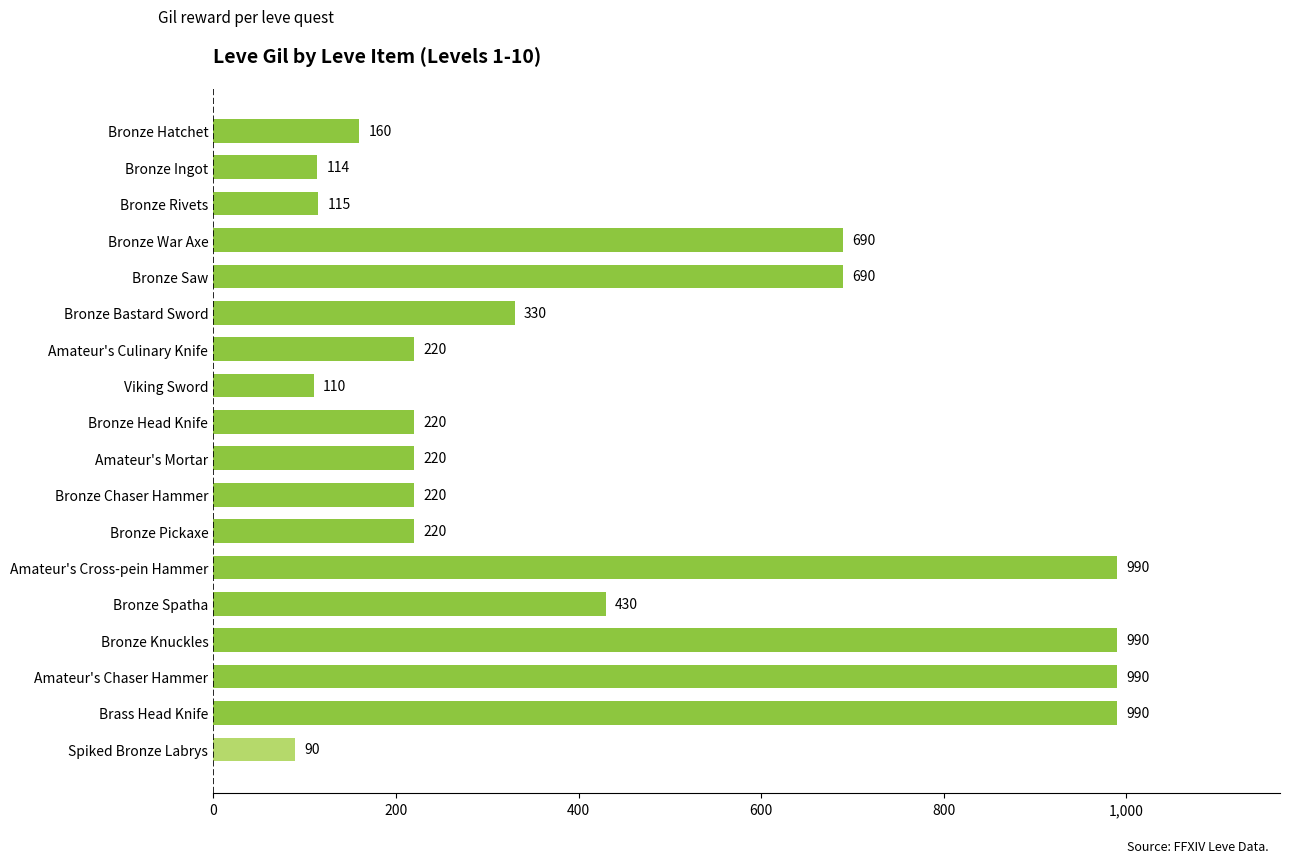

What is the difference between the maximum and minimum values?

900